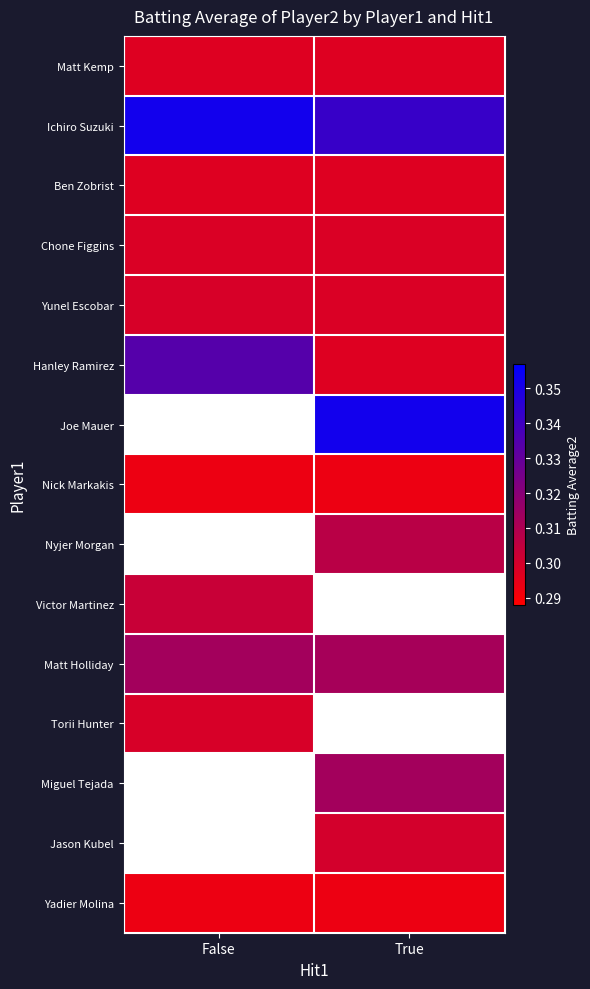

Reading left to right, list all the values displayed in this chart.

Matt Kemp: False=0.3	True=0.3
Ichiro Suzuki: False=0.4	True=0.3
Ben Zobrist: False=0.3	True=0.3
Chone Figgins: False=0.3	True=0.3
Yunel Escobar: False=0.3	True=0.3
Hanley Ramirez: False=0.3	True=0.3
Joe Mauer: False=0.0	True=0.4
Nick Markakis: False=0.3	True=0.3
Nyjer Morgan: False=0.0	True=0.3
Victor Martinez: False=0.3	True=0.0
Matt Holliday: False=0.3	True=0.3
Torii Hunter: False=0.3	True=0.0
Miguel Tejada: False=0.0	True=0.3
Jason Kubel: False=0.0	True=0.3
Yadier Molina: False=0.3	True=0.3